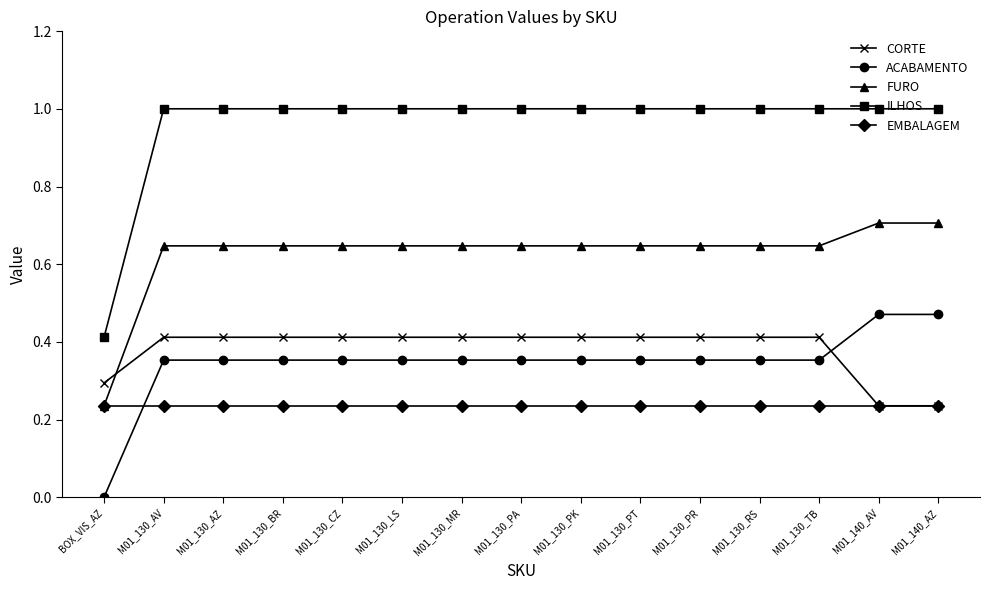

What is the label of the 1st point from the right?

M01_140_AZ